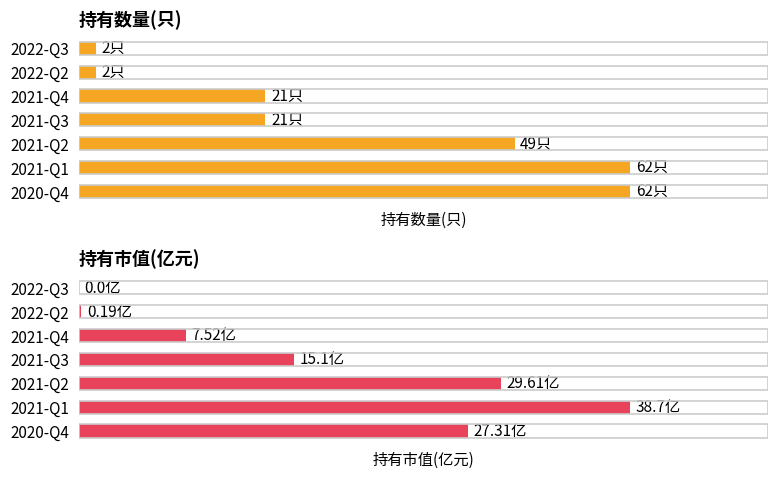

What is the difference between the 持有市值(亿元) values at 2021-Q3 and 2022-Q3?

15.1